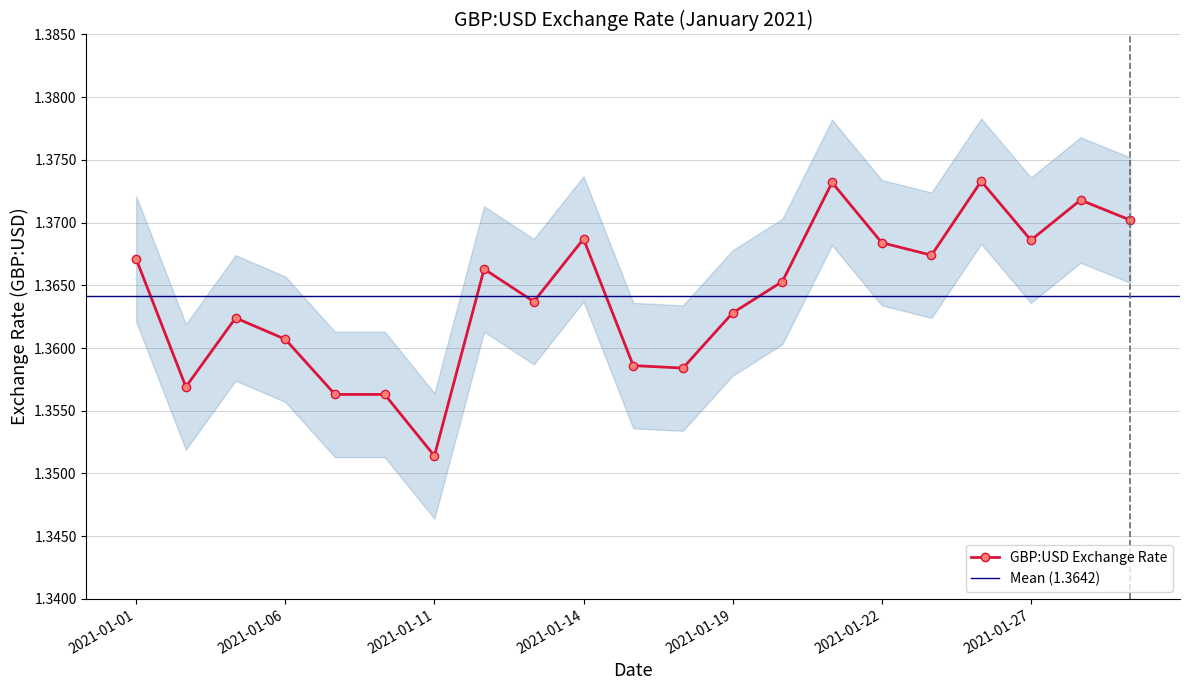

What is the ratio of the value at 2021-01-20 to the value at 2021-01-05?

1.0